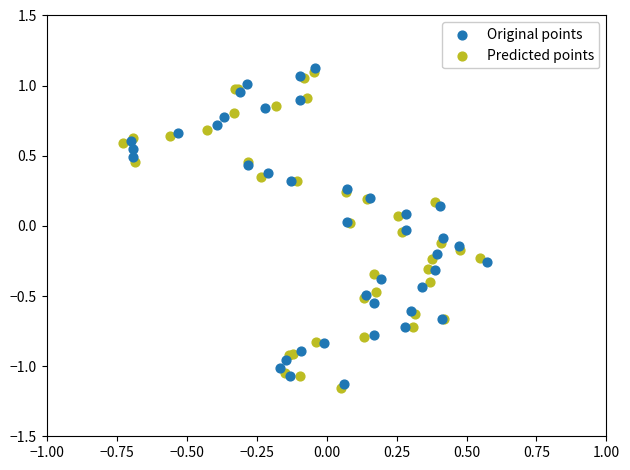

Which series reaches the minimum Y coordinate?

Predicted points